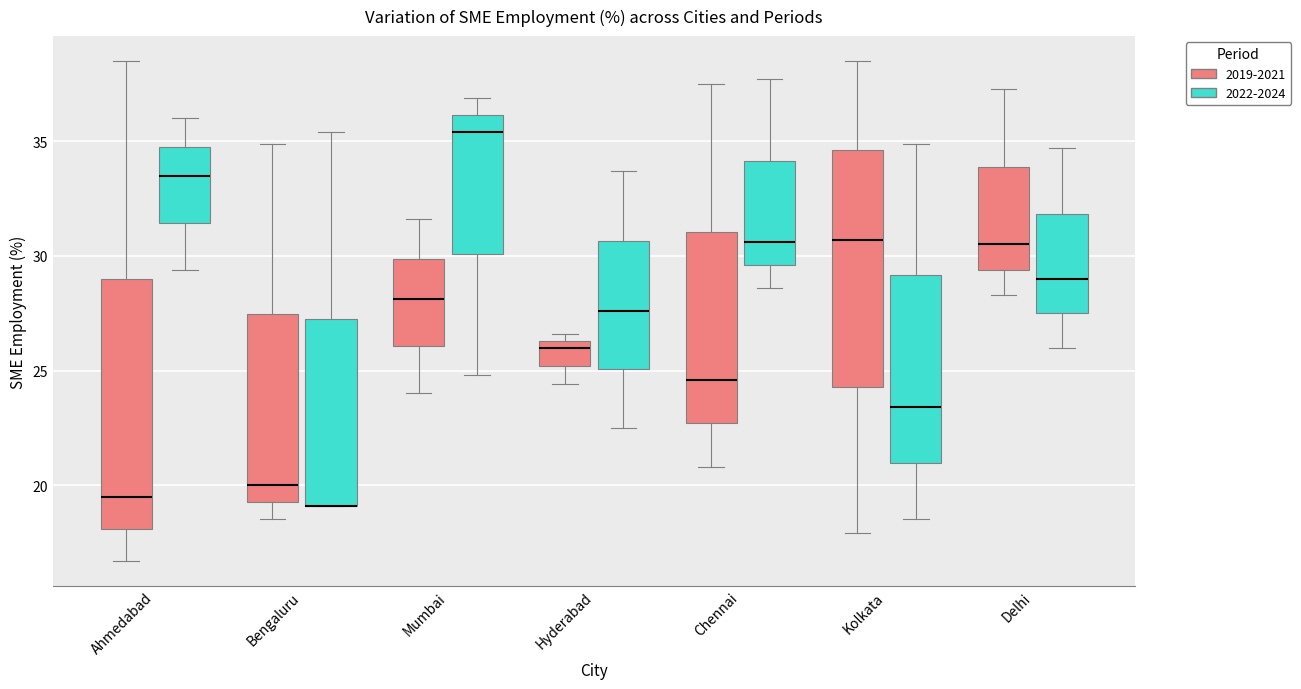

Reading left to right, transcribe this box plot: for each box, give where its median line is, the range the box spans, and where its two whiskers end, as read against the y-axis. The values are not printed on the chart, so give them approximately, as read against the axis.

Ahmedabad (2019-2021): median 19.5, box 18.0 to 29.0, whiskers 16.5 to 38.5
Ahmedabad (2022-2024): median 33.5, box 31.5 to 35.0, whiskers 29.5 to 36.0
Bengaluru (2019-2021): median 20.0, box 19.5 to 27.5, whiskers 18.5 to 35.0
Bengaluru (2022-2024): median 19.0 (drawn on the box's lower edge), box 19.0 to 27.5, whiskers 19.0 to 35.5
Mumbai (2019-2021): median 28.0, box 26.0 to 30.0, whiskers 24.0 to 31.5
Mumbai (2022-2024): median 35.5, box 30.0 to 36.0, whiskers 25.0 to 37.0
Hyderabad (2019-2021): median 26.0, box 25.0 to 26.5, whiskers 24.5 to 26.5 (just above the box's upper edge)
Hyderabad (2022-2024): median 27.5, box 25.0 to 30.5, whiskers 22.5 to 33.5
Chennai (2019-2021): median 24.5, box 22.5 to 31.0, whiskers 21.0 to 37.5
Chennai (2022-2024): median 30.5, box 29.5 to 34.0, whiskers 28.5 to 37.5
Kolkata (2019-2021): median 30.5, box 24.5 to 34.5, whiskers 18.0 to 38.5
Kolkata (2022-2024): median 23.5, box 21.0 to 29.0, whiskers 18.5 to 35.0
Delhi (2019-2021): median 30.5, box 29.5 to 34.0, whiskers 28.5 to 37.5
Delhi (2022-2024): median 29.0, box 27.5 to 32.0, whiskers 26.0 to 34.5